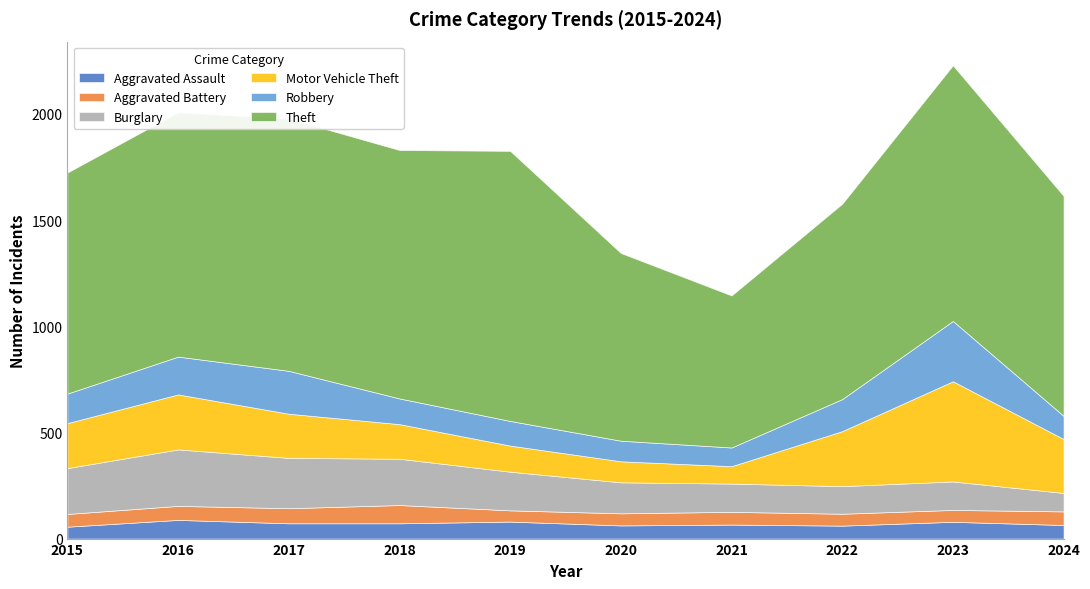

Which category has the highest value in the Theft series?

2019